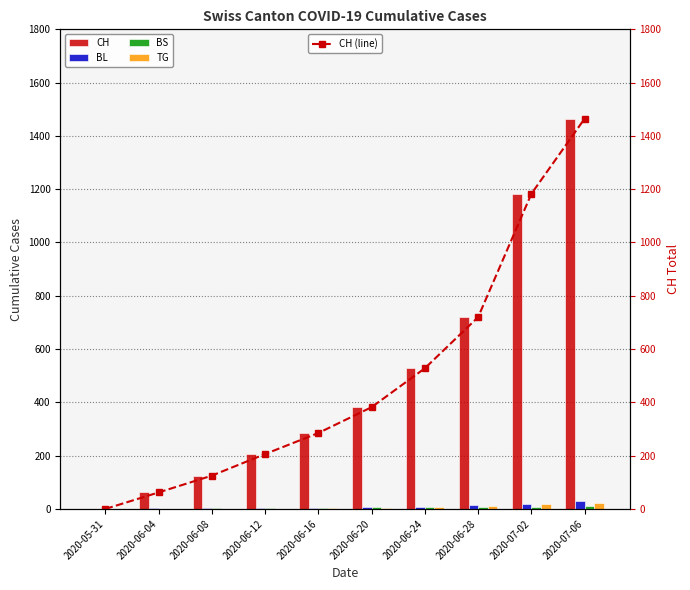

What are all the series names shown in the legend?

CH, BL, BS, TG, CH (line)